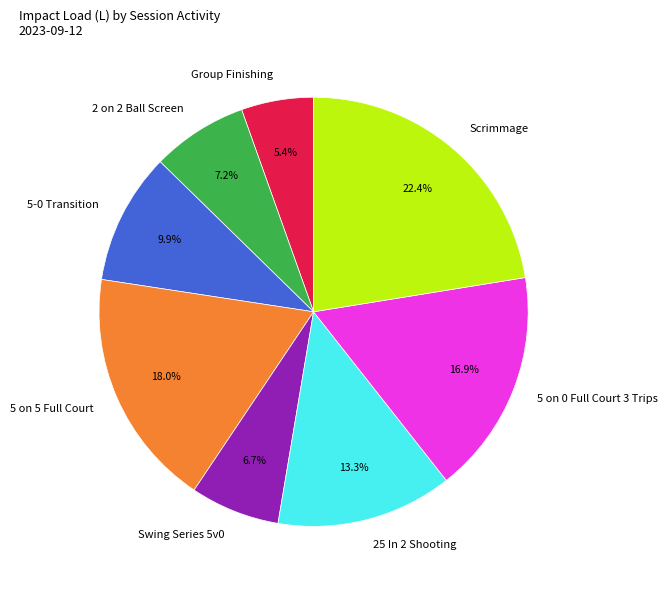

Which slice is the largest?

Scrimmage